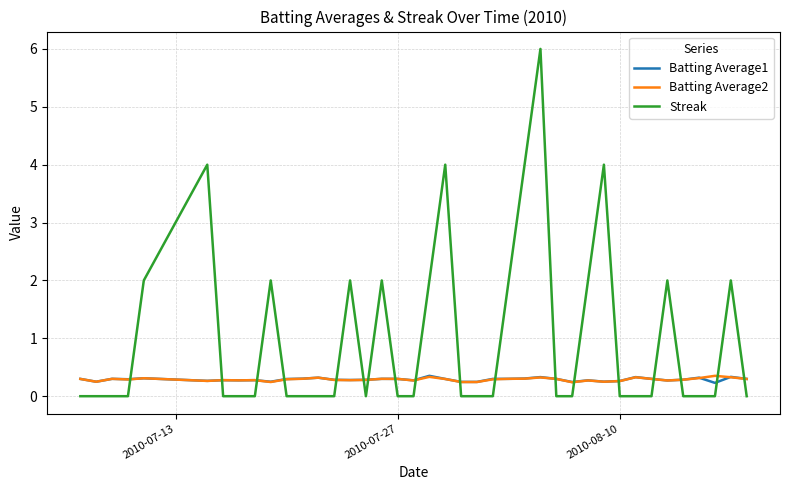

True or false: Streak and Batting Average1 cross at least once.

True